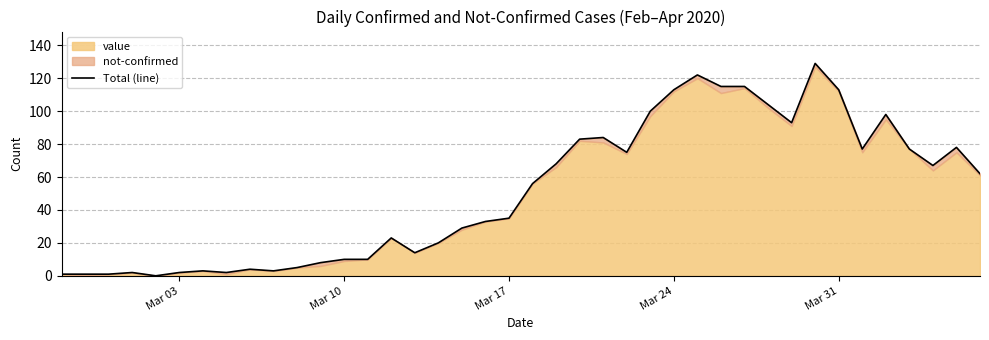

What is the sum of all values?

2035